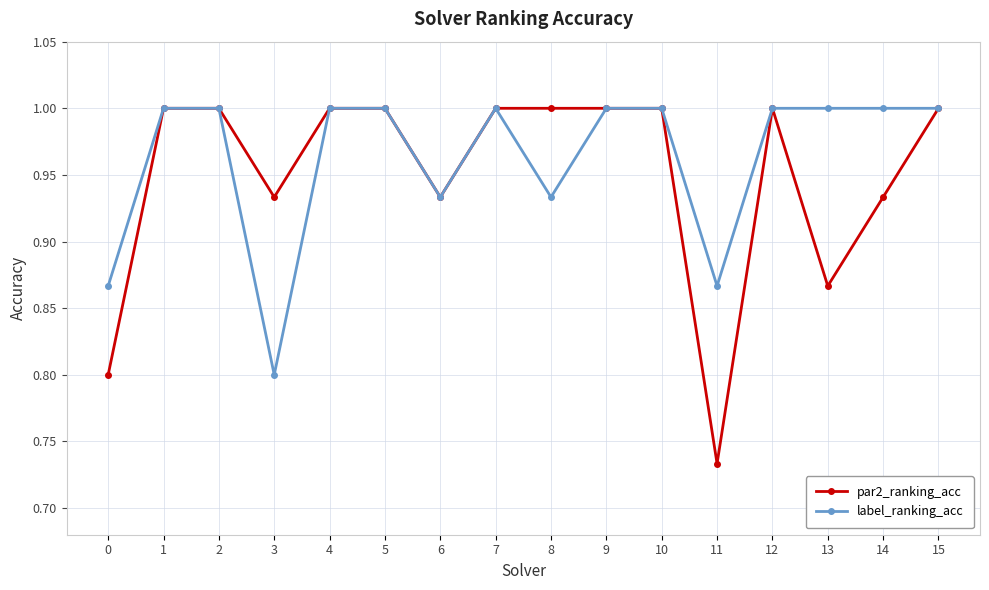

What is the maximum value shown in the chart?

1.0